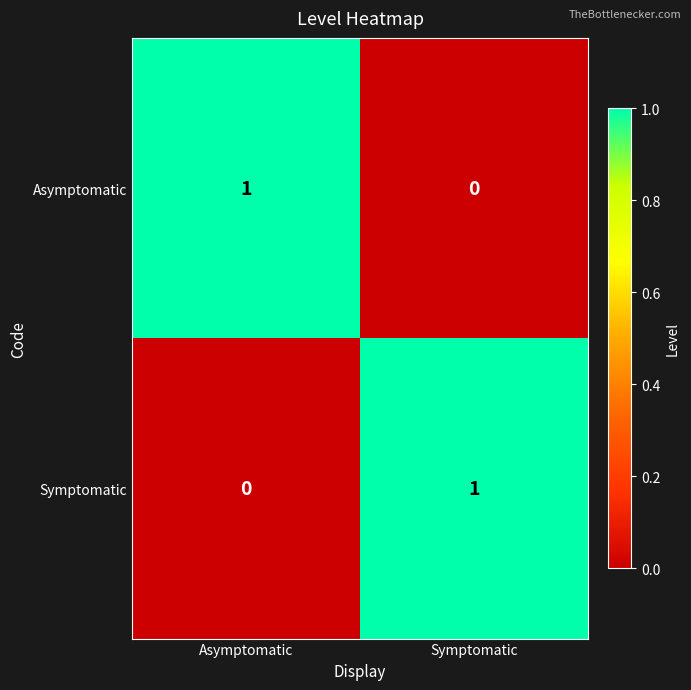

Is the value of Asymptomatic at Asymptomatic greater than the value of Symptomatic at Asymptomatic?

Yes